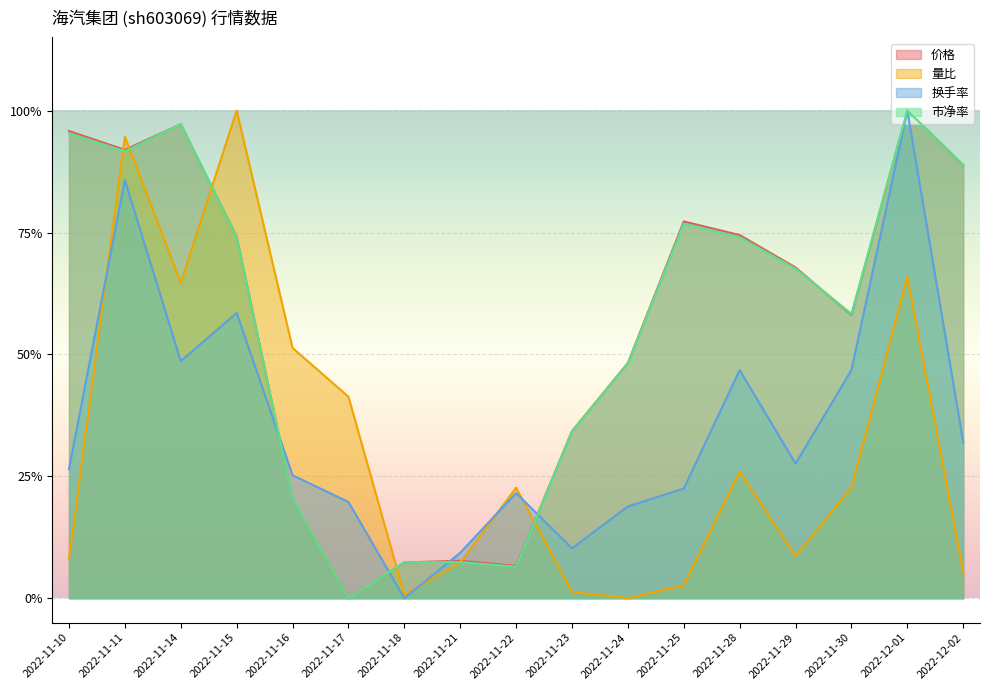

Reading right to left, what are all the values shown in this chart?

价格: 0.9	1.0	0.6	0.7	0.7	0.8	0.5	0.3	0.1	0.1	0.1	0.0	0.2	0.7	1.0	0.9	1.0
量比: 0.1	0.7	0.2	0.1	0.3	0.0	0.0	0.0	0.2	0.1	0.0	0.4	0.5	1.0	0.6	0.9	0.1
换手率: 0.3	1.0	0.5	0.3	0.5	0.2	0.2	0.1	0.2	0.1	0.0	0.2	0.3	0.6	0.5	0.9	0.3
市净率: 0.9	1.0	0.6	0.7	0.7	0.8	0.5	0.3	0.1	0.1	0.1	0.0	0.2	0.7	1.0	0.9	1.0